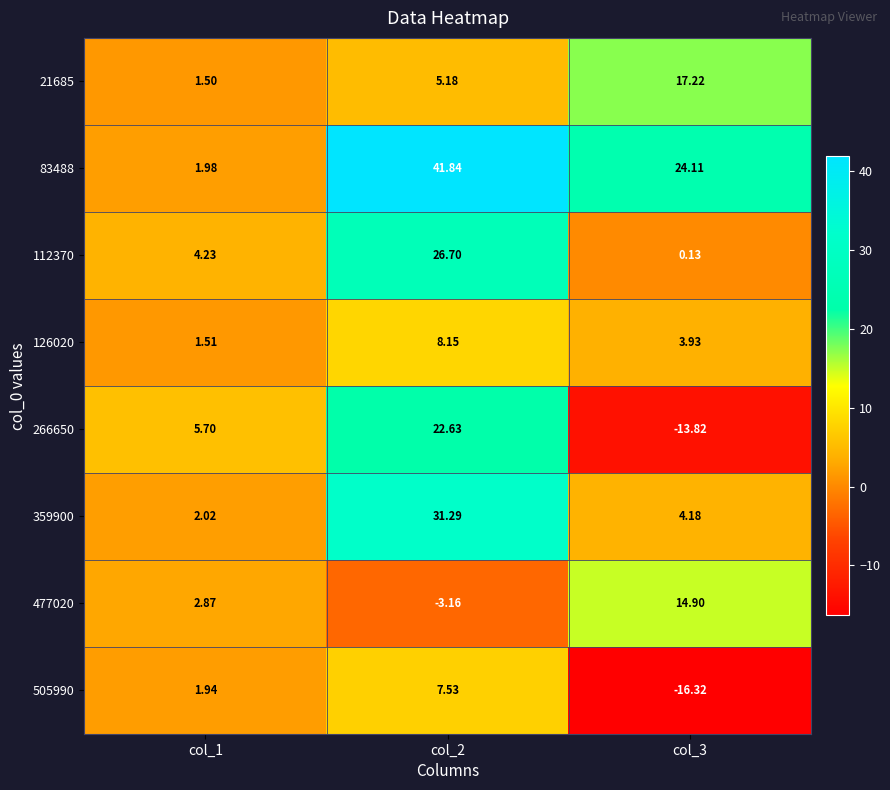

Which series has the largest total across all categories?

83488